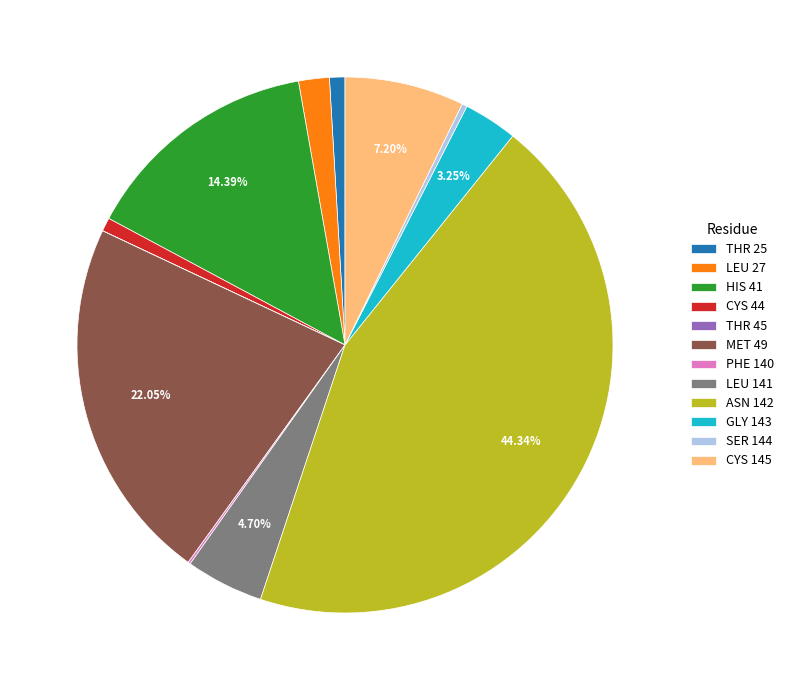

Is there any slice that represents more than half of the pie?

No